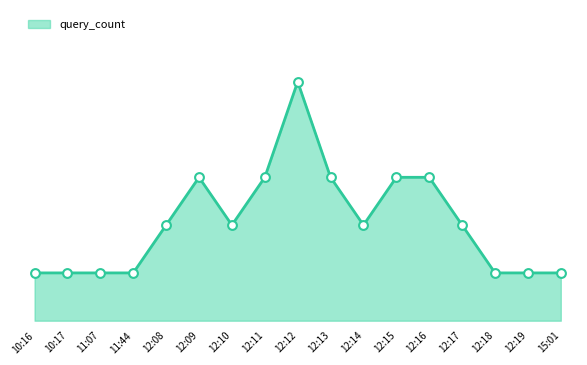

Is this an area chart (filled region under the line)?

Yes